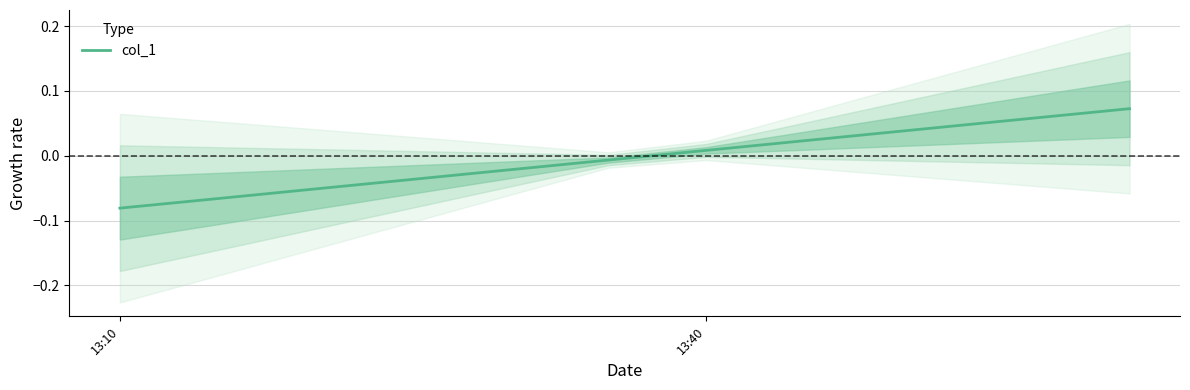

How many lines are shown in the chart?

1